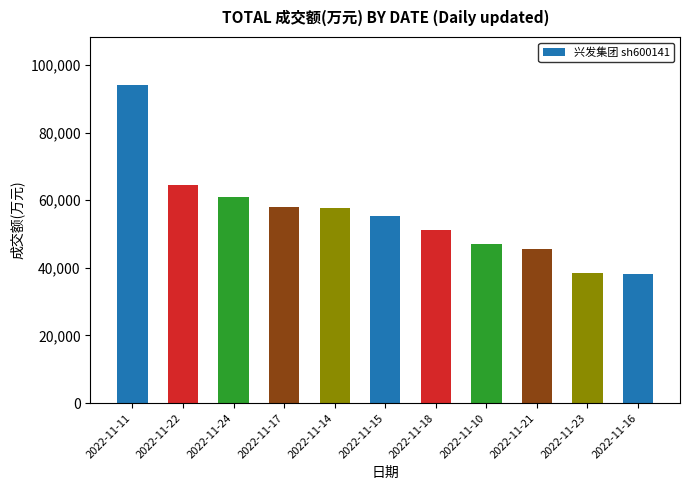

Are the bars horizontal?

No